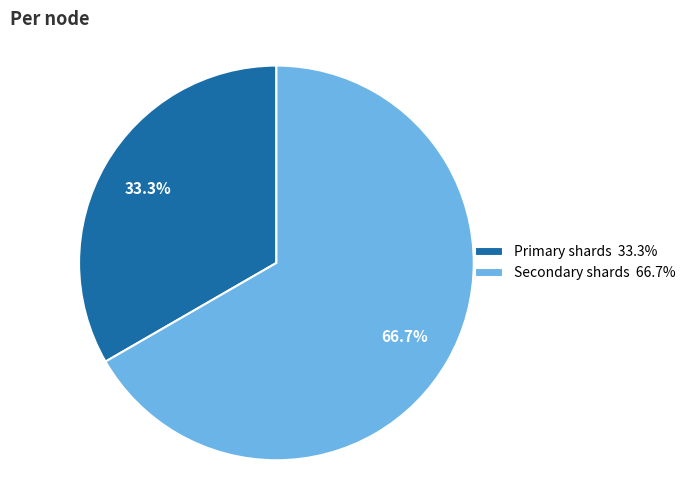

Combined, what portion of the pie is Secondary shards and Primary shards?

100.0%